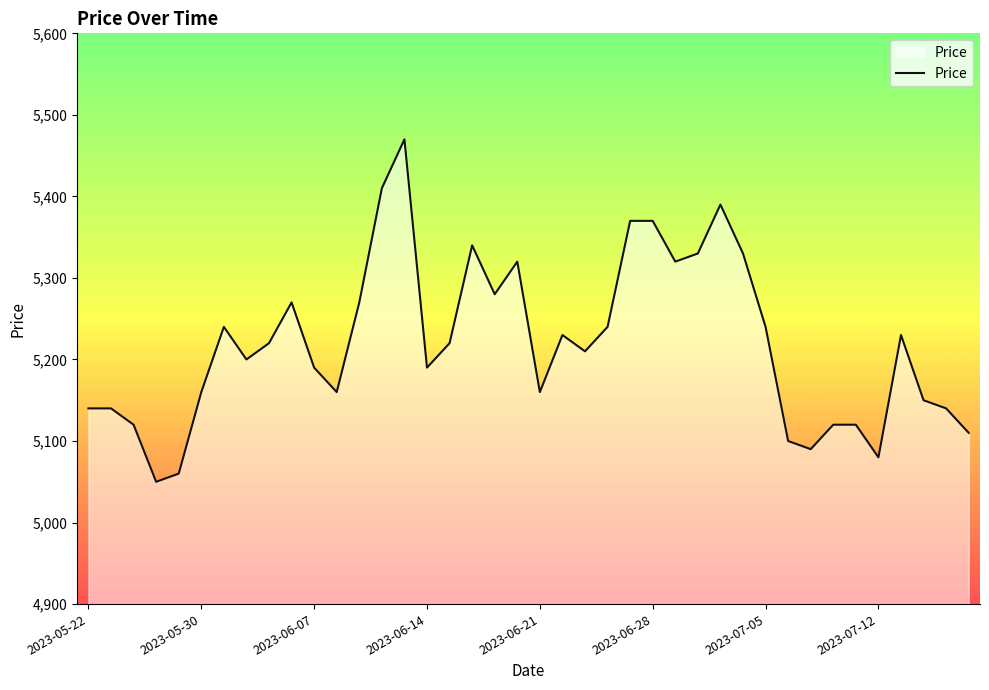

Count the number of data series in this chart.

1